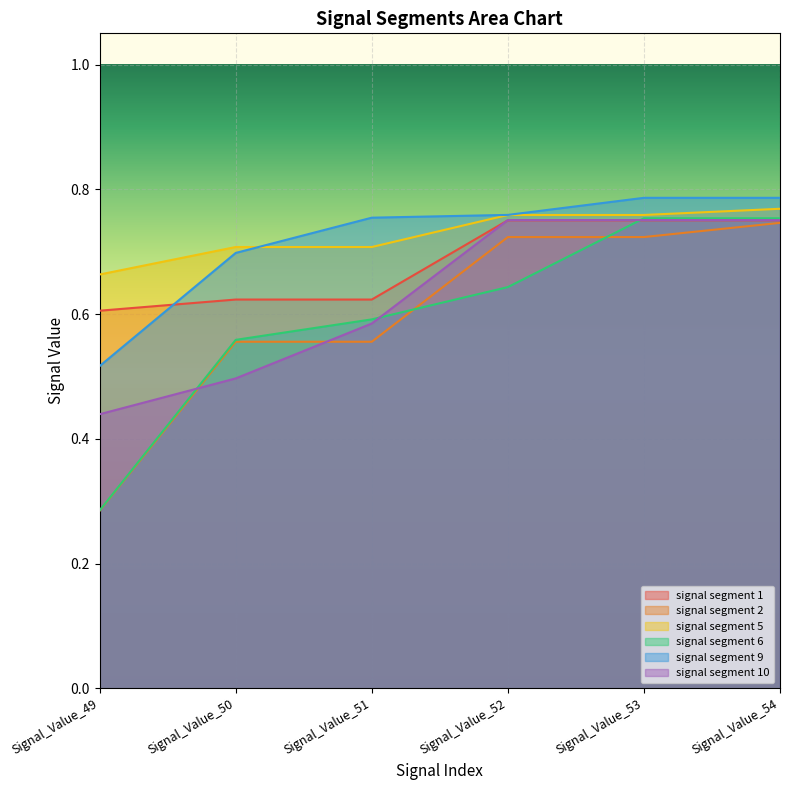

True or false: signal segment 10 and signal segment 9 cross at least once.

False